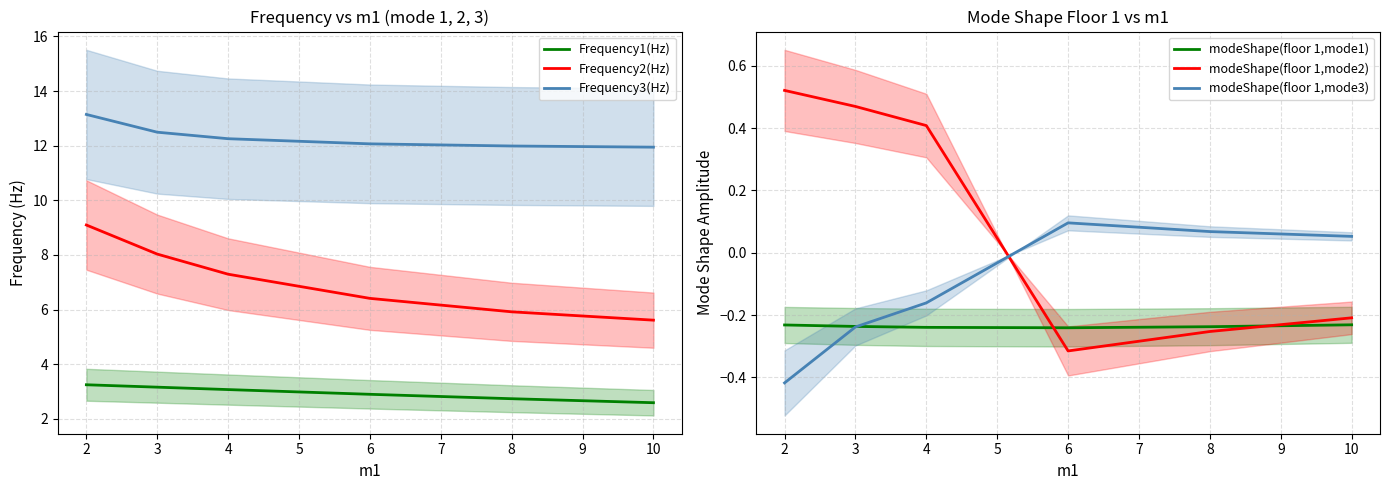

How many data points does each series have?

6